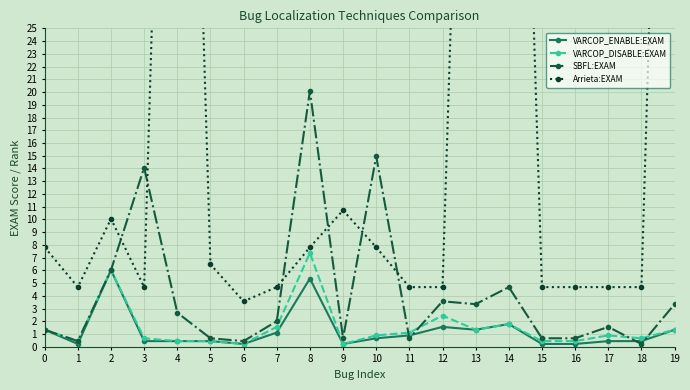

Which series has the largest total across all categories?

Arrieta:EXAM